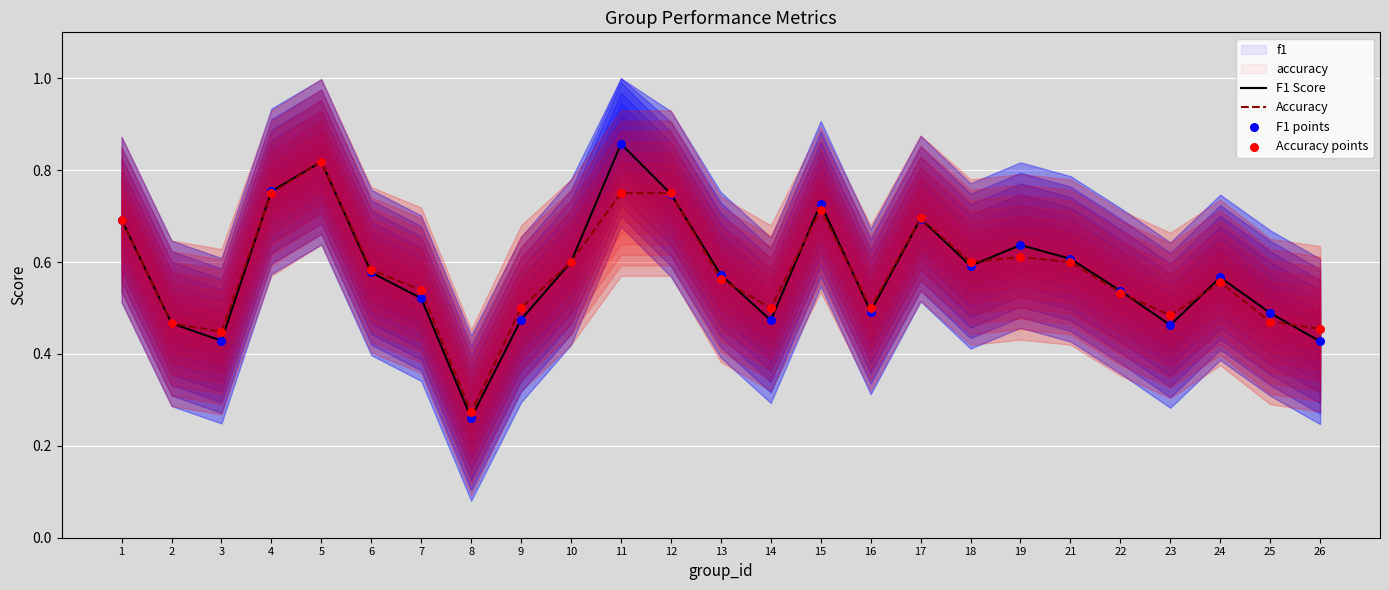

Which series has the largest Y range (max minus min)?

F1 Score